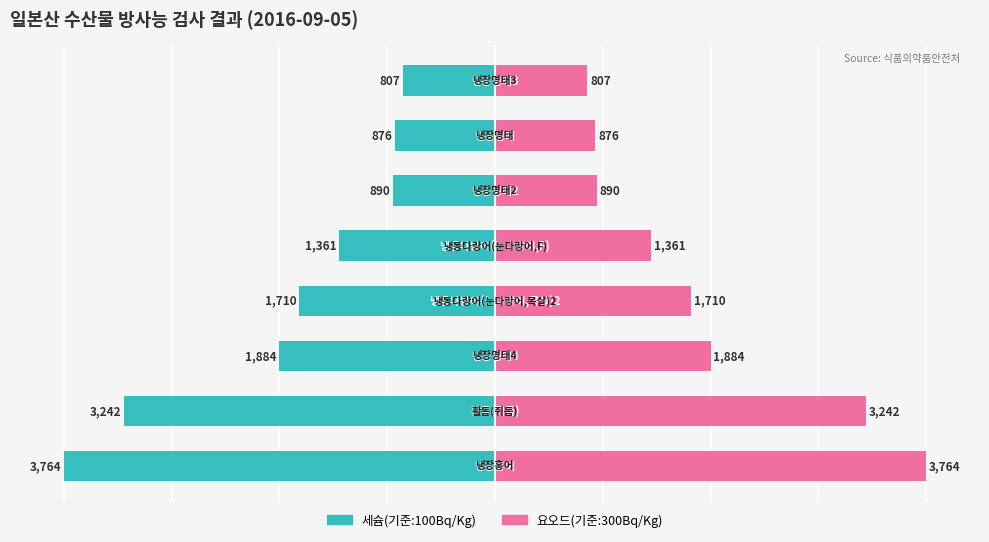

The 세슘(기준:100Bq/Kg) series shows -38.1 at 1. True or false?

False